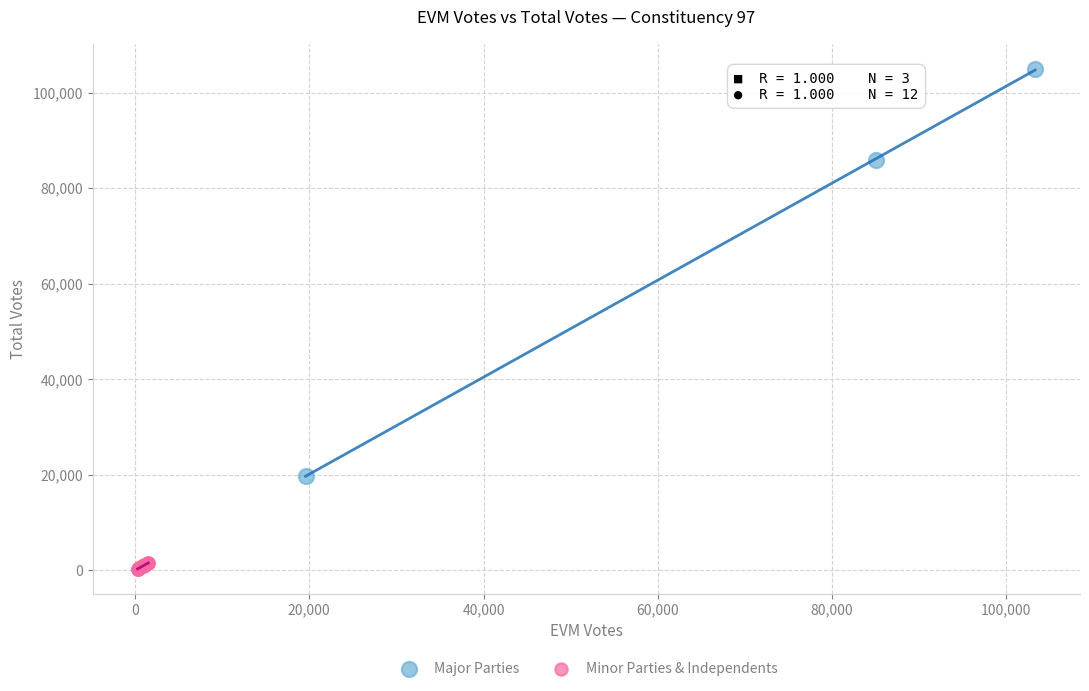

Which series contains the highest Y value?

Major Parties